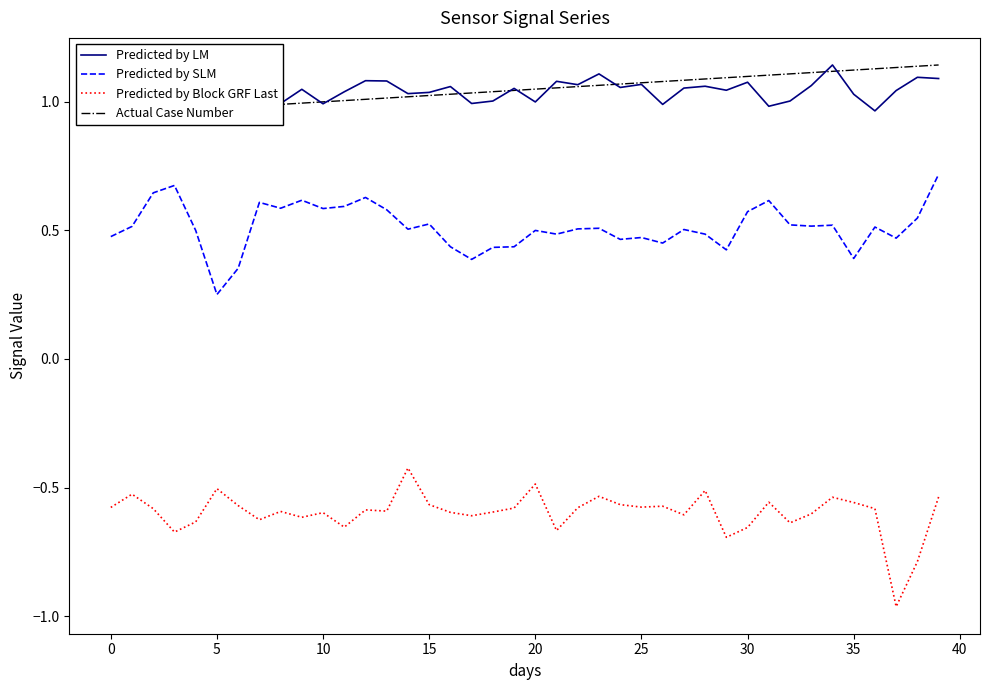

What is the label of the 14th point from the right?

26